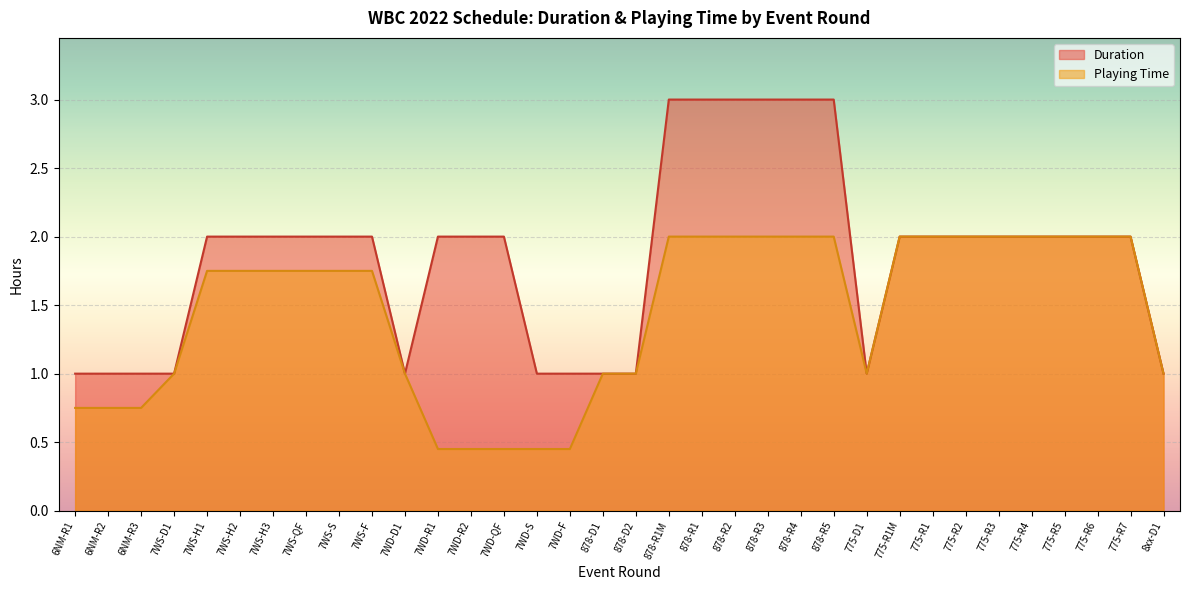

True or false: Playing Time and Duration cross at least once.

False